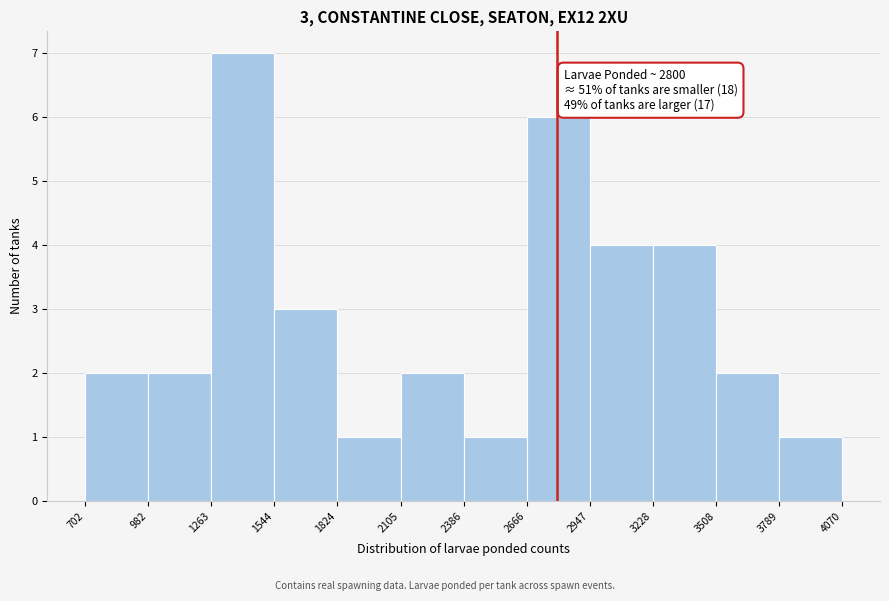

Which range on the x-axis has the tallest bar?

1263 to 1544